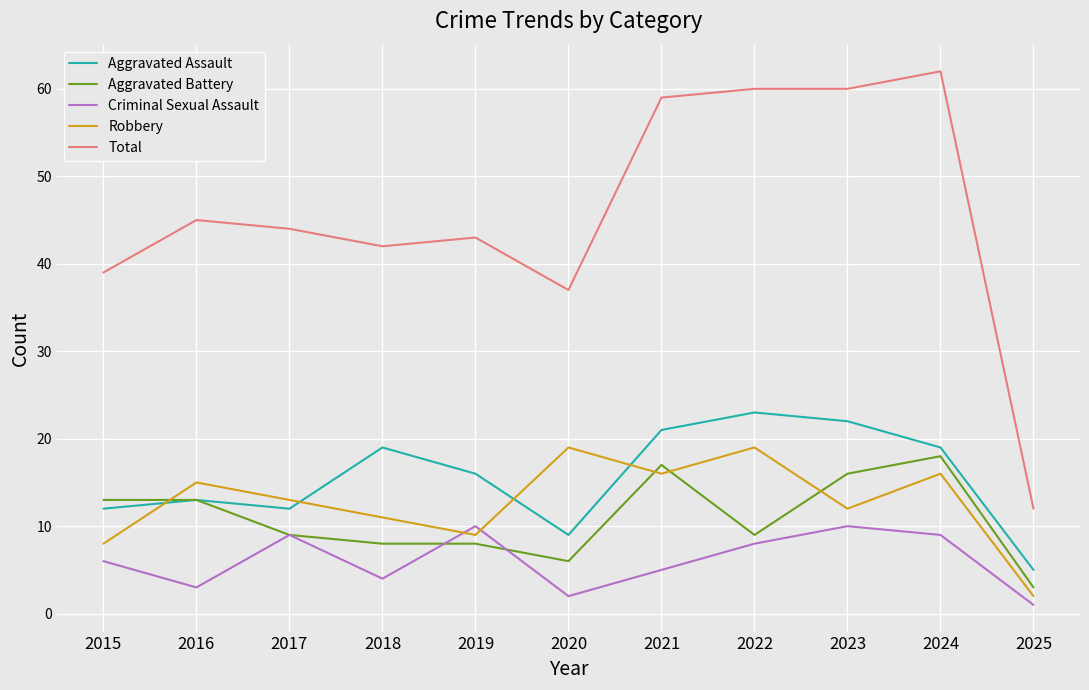

What is the greatest value displayed?

62